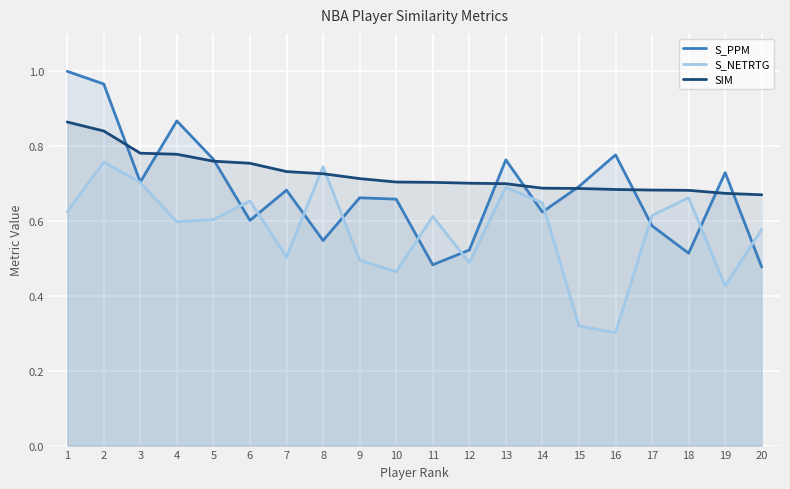

Between which two adjacent categories do S_PPM and S_NETRTG first intersect?

5 and 6